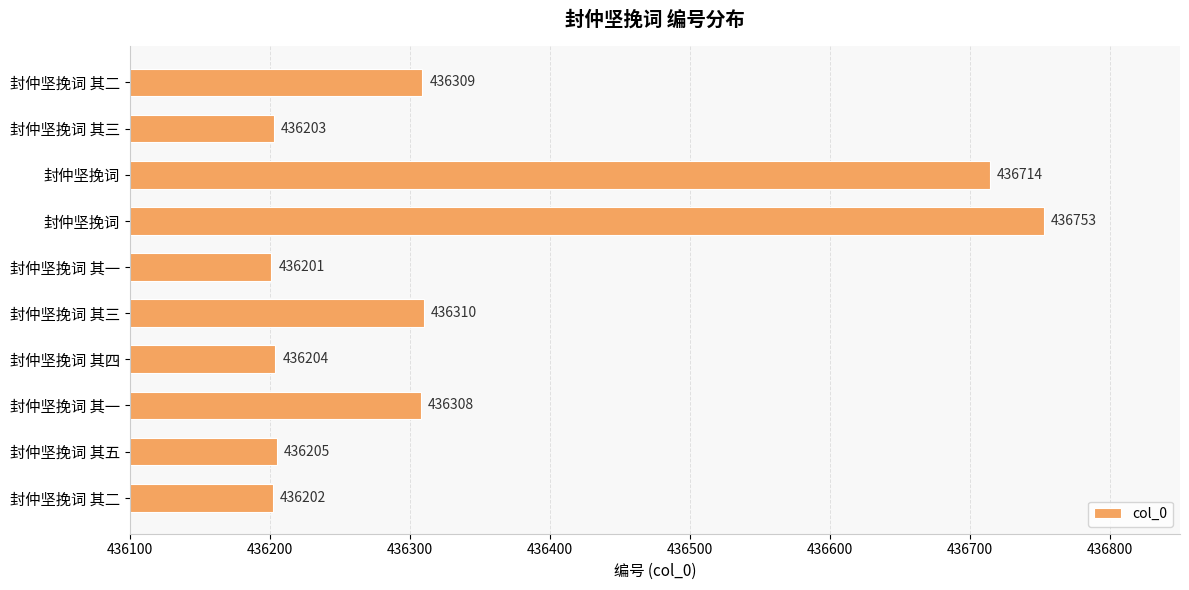

Does the chart contain stacked bars?

No